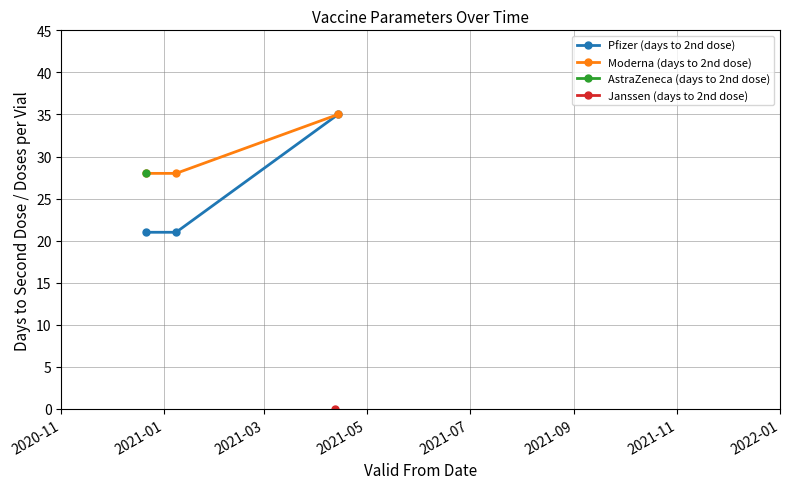

What is the maximum value for Pfizer (days to 2nd dose)?

35